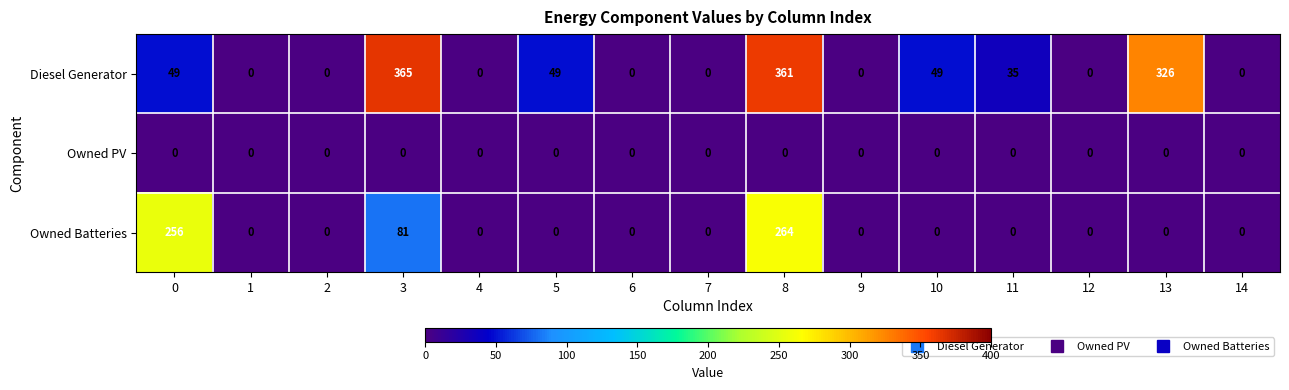

The Owned Batteries series shows -96 at 7. True or false?

False